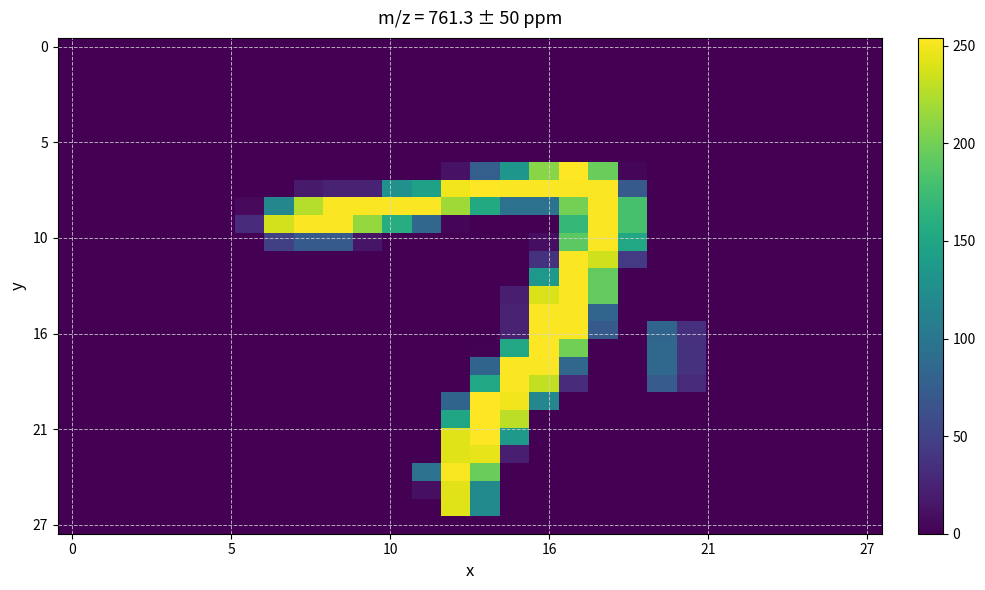

At which category is the sum across all series the highest?

17